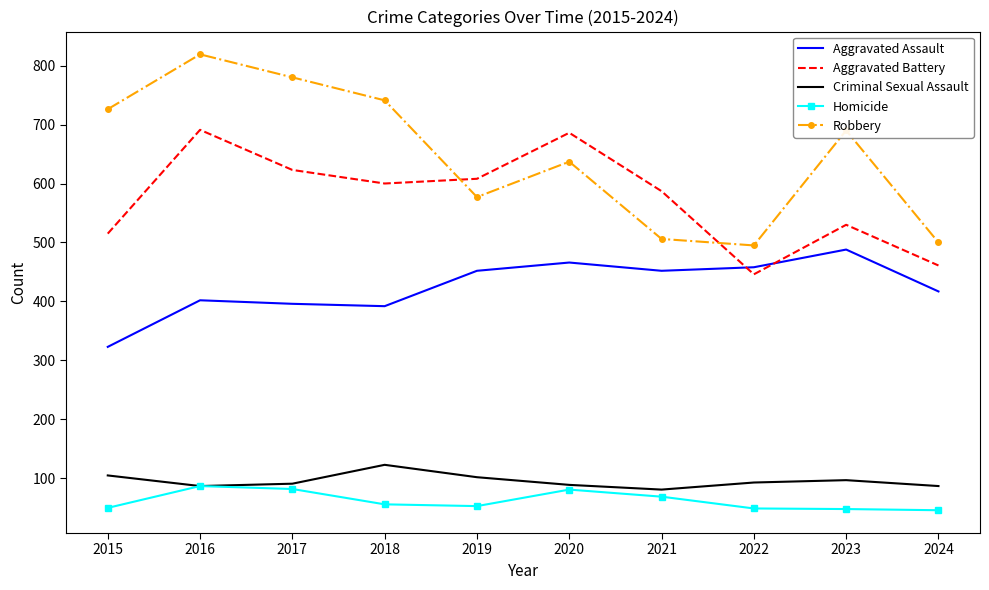

What is the sum of the Aggravated Battery values at 2021 and 2017?

1210